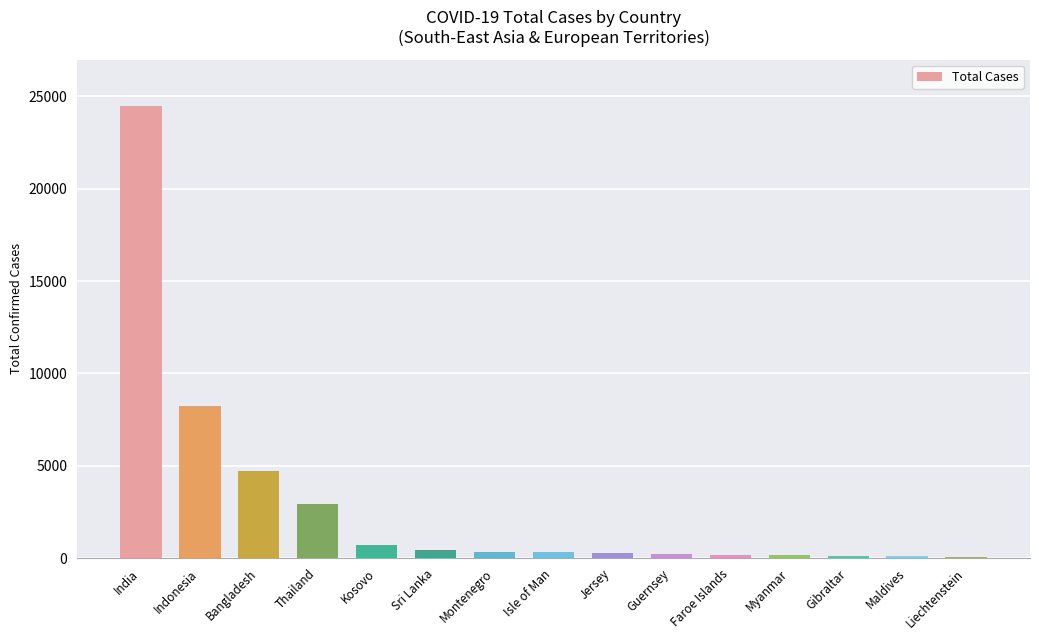

What is the label of the 6th bar from the right?

Guernsey